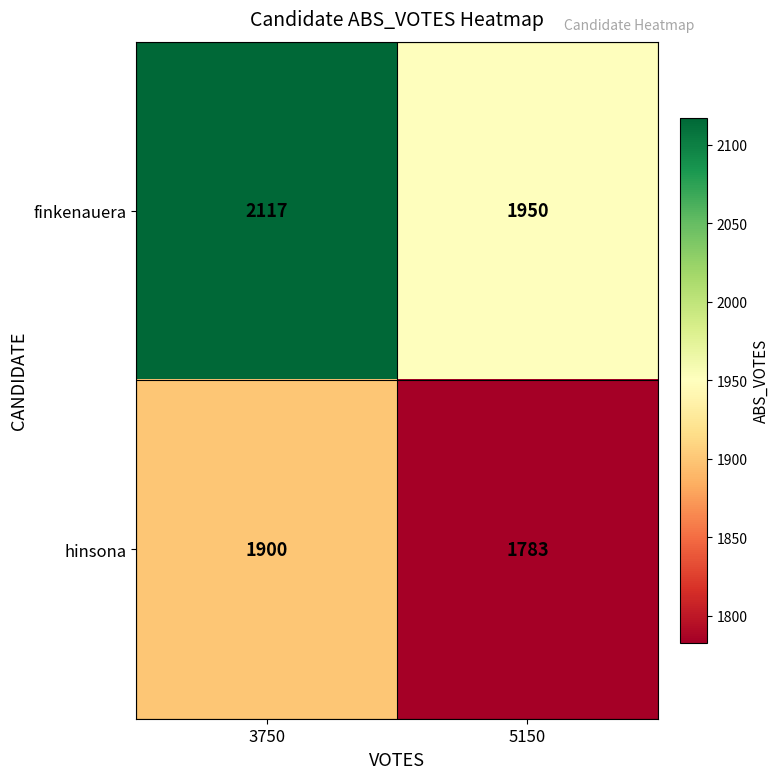

What is the approximate value of hinsona at 5150, to the nearest 10?

1780